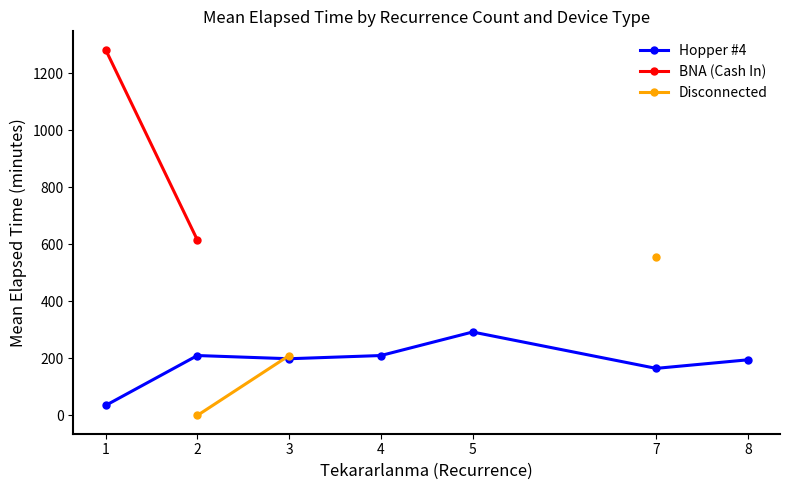

What is the value of the Disconnected point at the 3rd from the left?

210.0